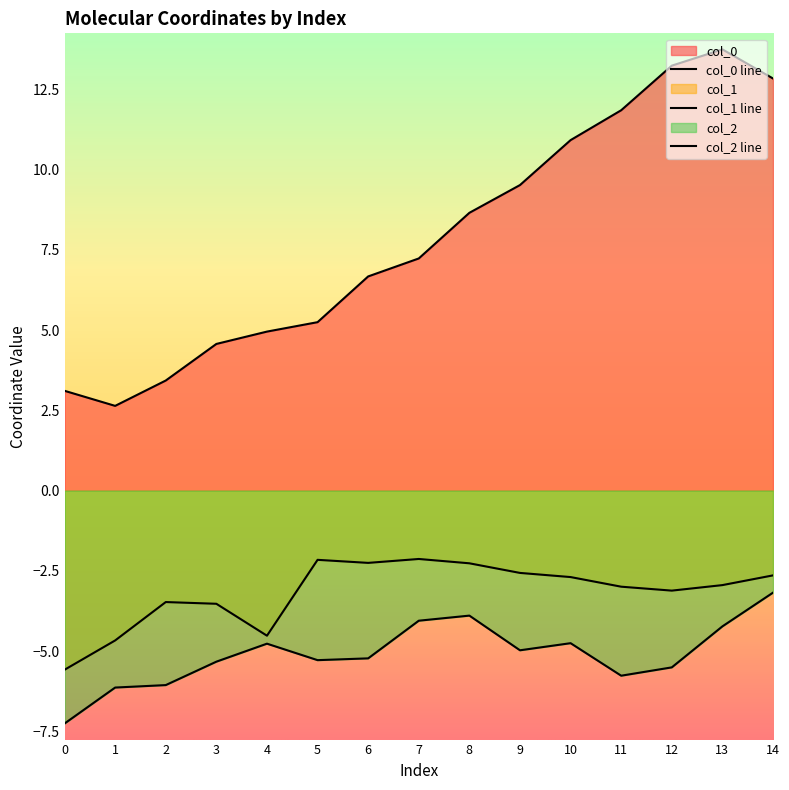

What is the approximate value of col_1 at 5?

-2.2